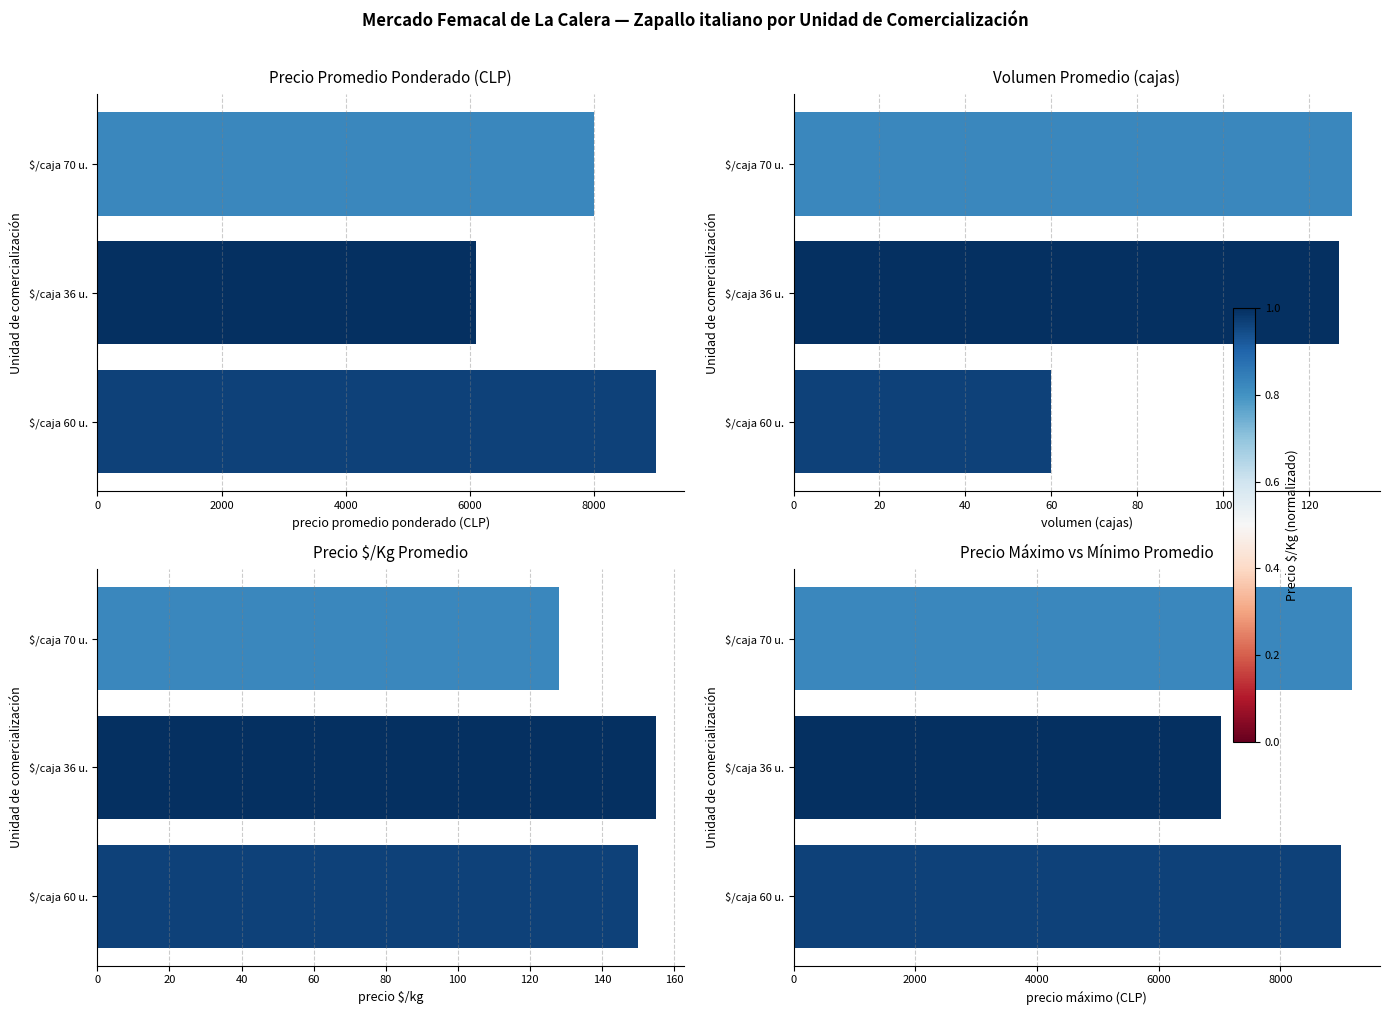

What is the difference between the maximum and minimum values in the volumen series?

70